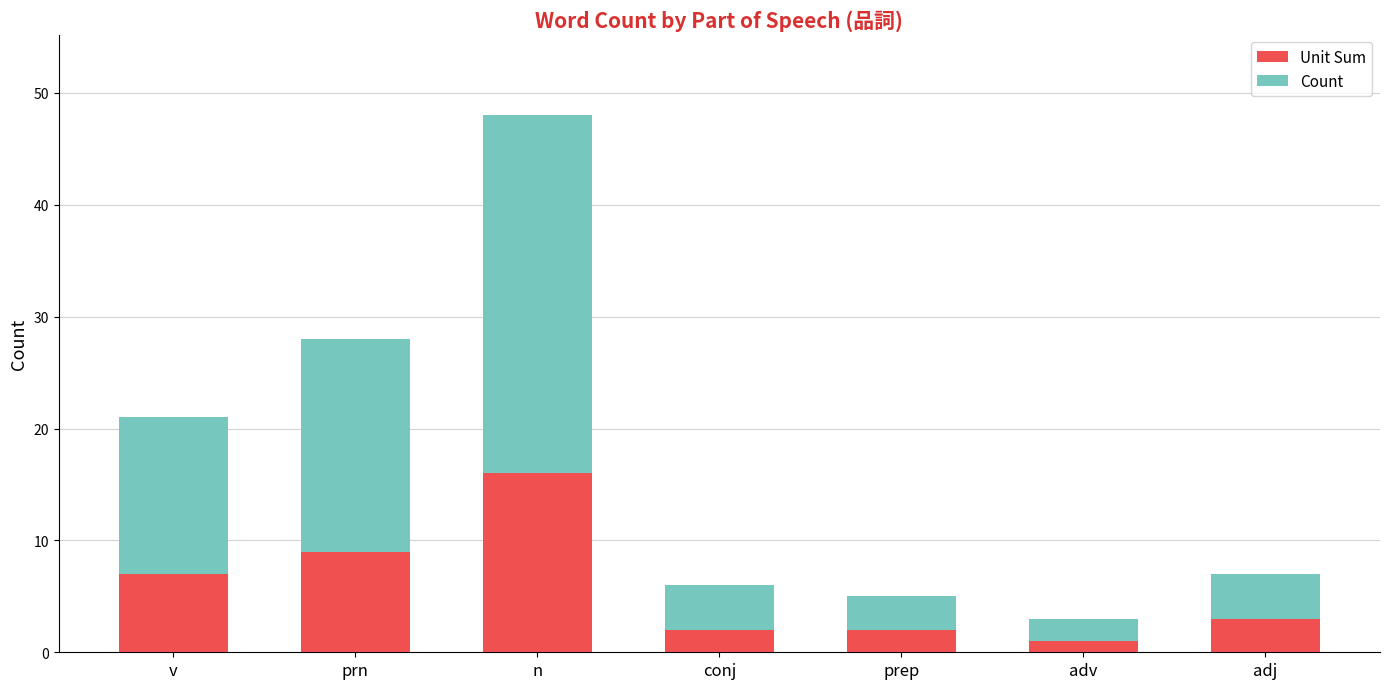

The value of Unit Sum at v is 7. True or false?

True